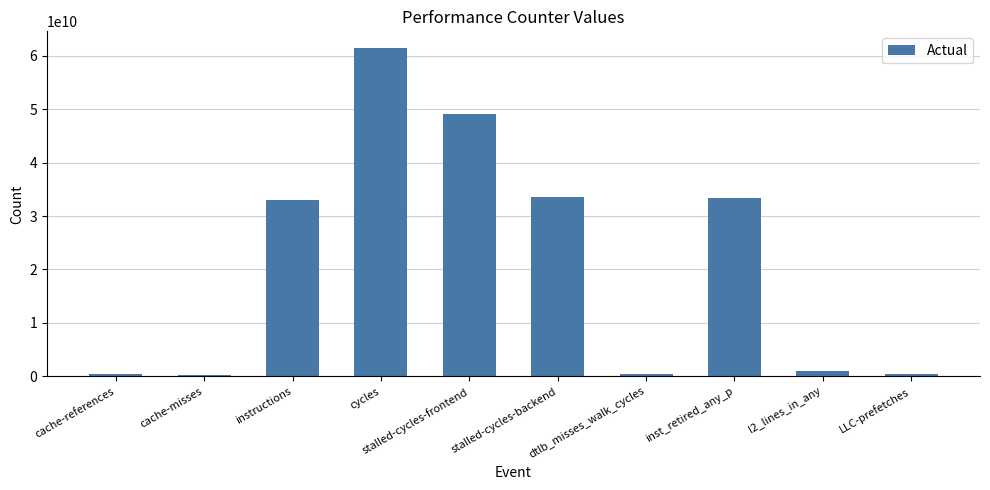

Approximately how many times larger is the value at instructions compared to inst_retired_any_p?

1.0